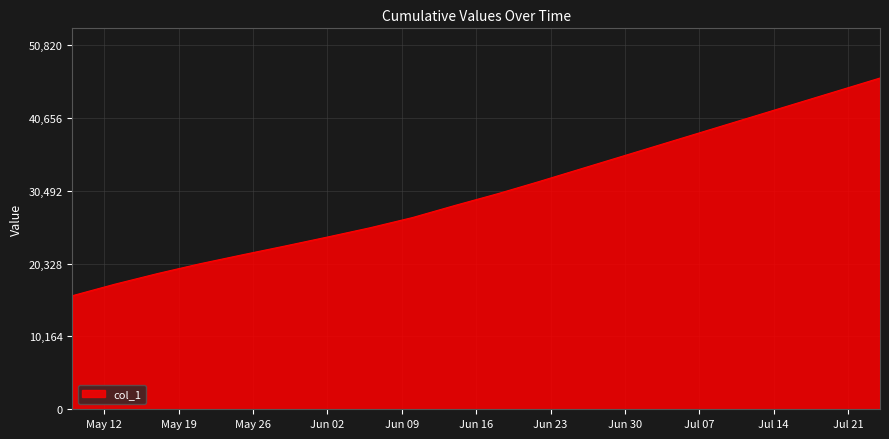

Does the chart display data point markers on the line(s)?

No